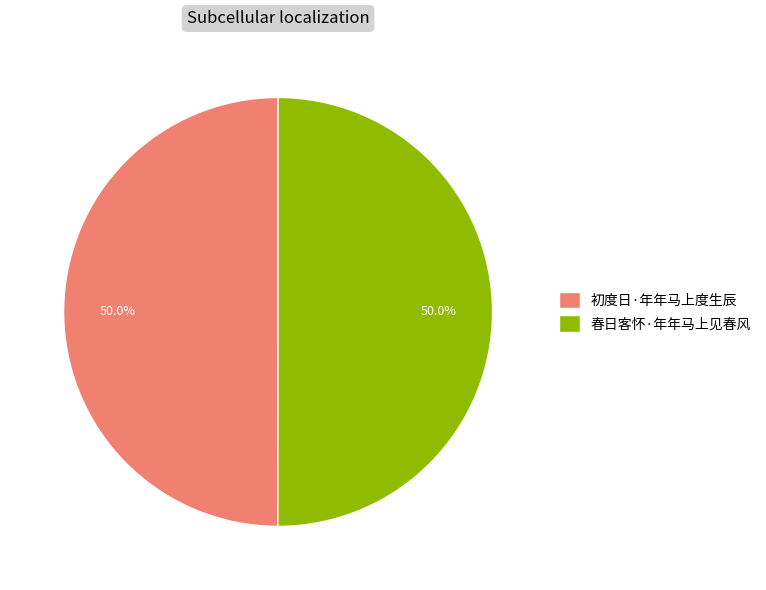

To the nearest percent, what portion does 初度日·年年马上度生辰 represent?

50%